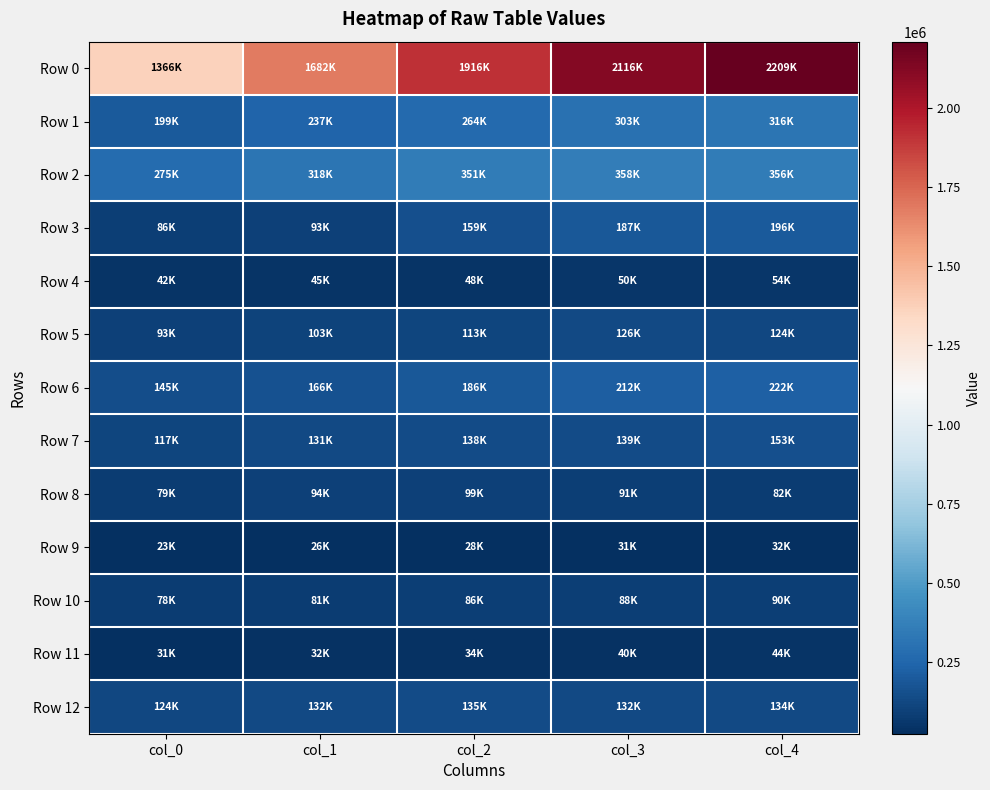

What is the total value across all series at col_2?

3562700